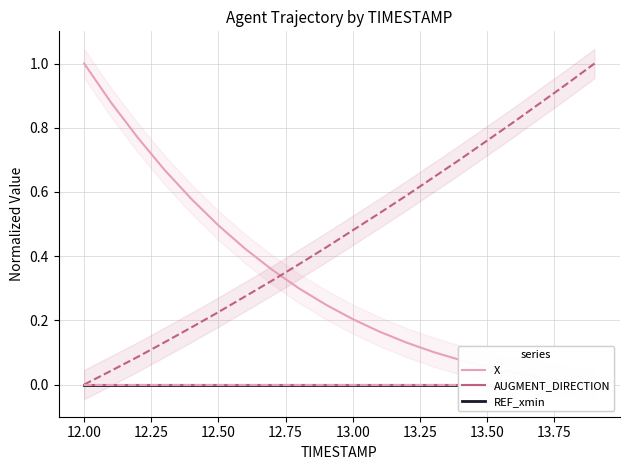

Between 12.00 and 12.75, which series saw the biggest shift?

X